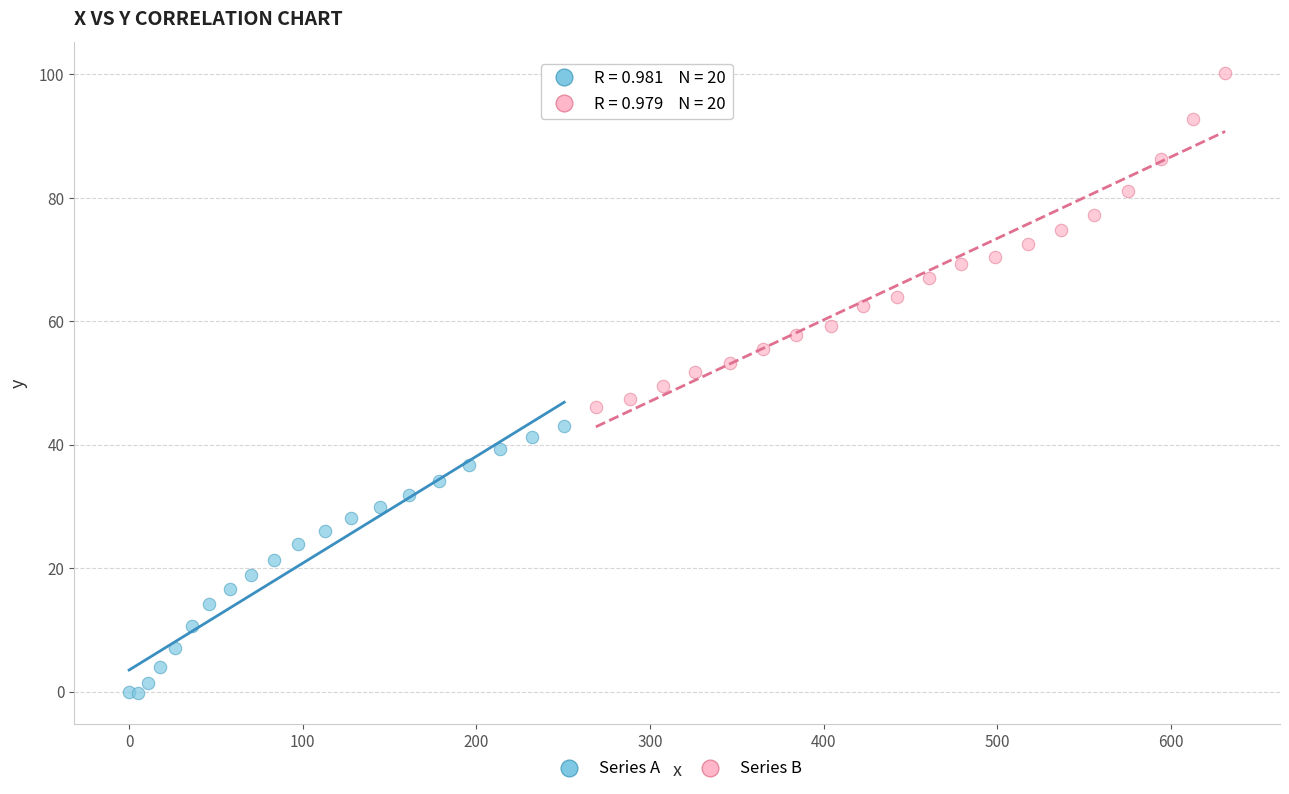

What are all the series names shown in the legend?

Series A, Series B